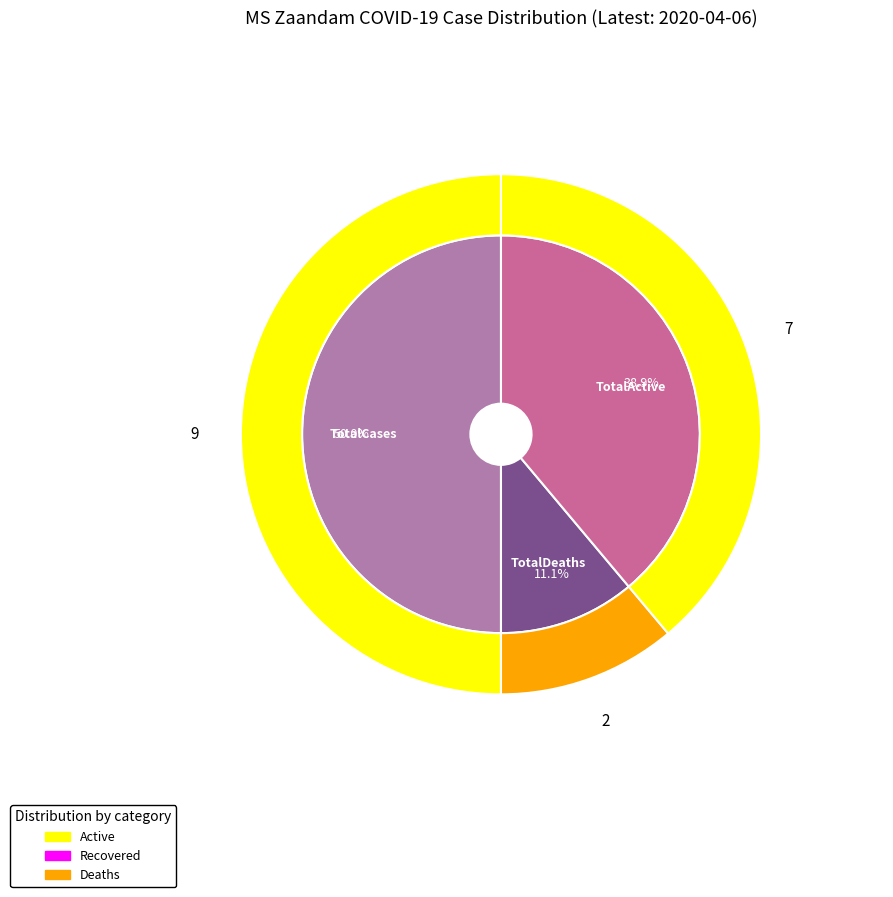

What is the total percentage of TotalDeaths and TotalCases?

61.1%